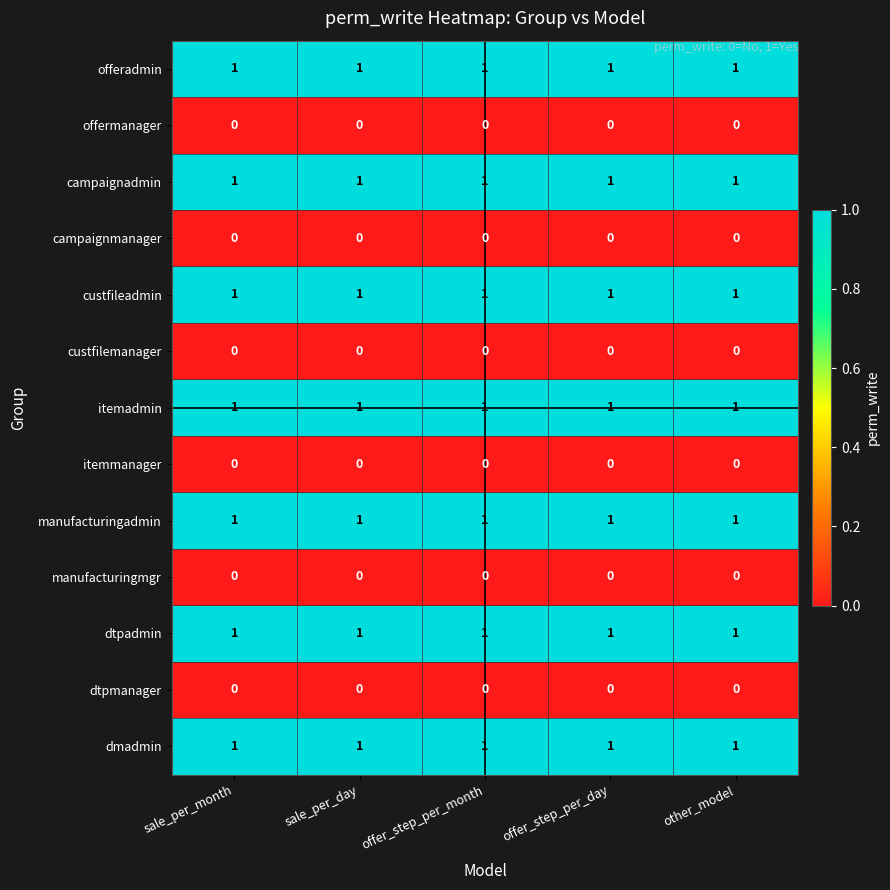

What is the total value across all series at offer_step_per_day?

7